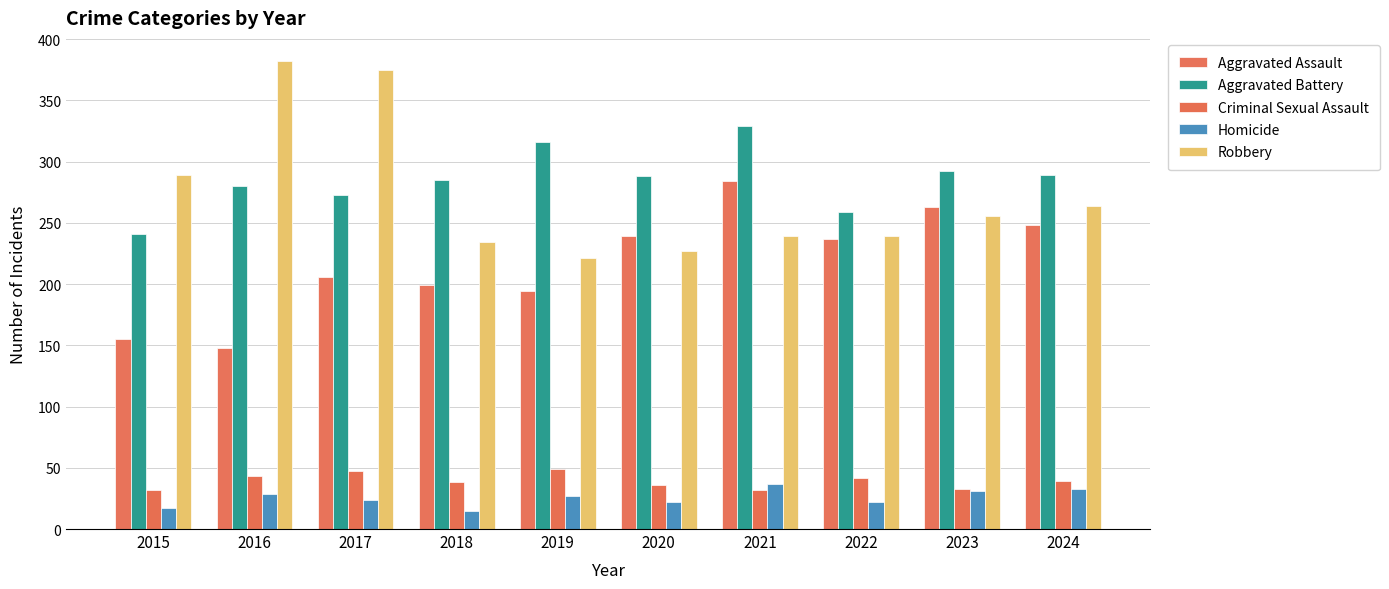

What is the maximum value for Homicide?

37